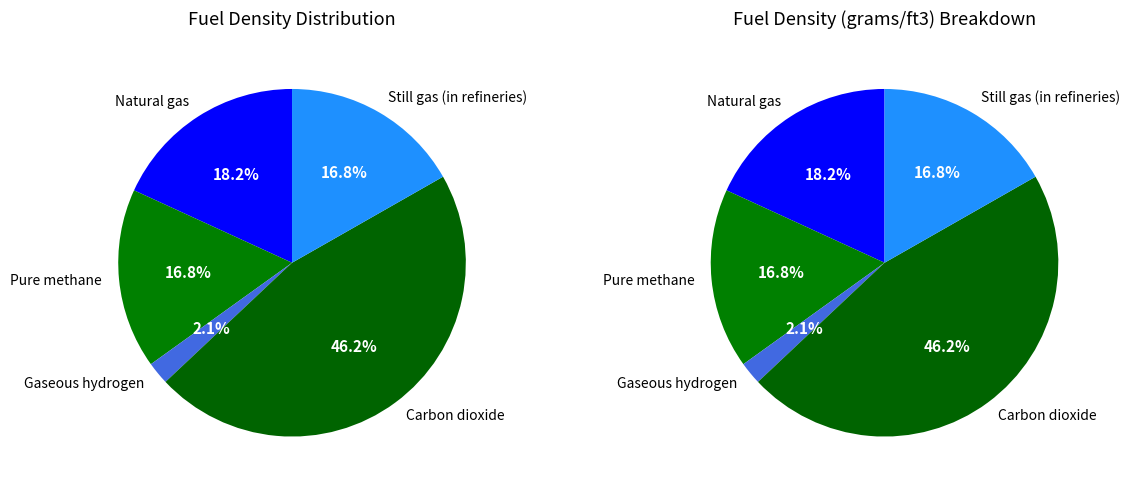

To the nearest percent, what is the combined percentage of Natural gas and Gaseous hydrogen?

20%